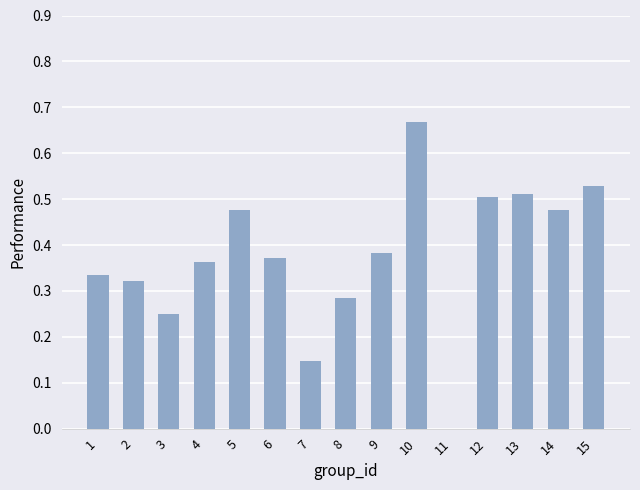

At which category does the chart reach its peak across all series?

10